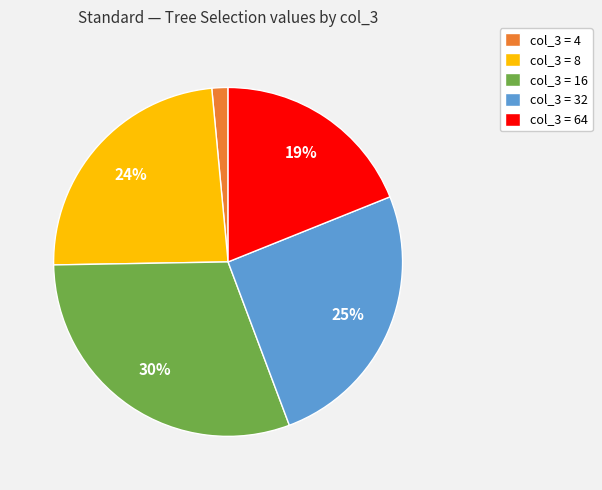

Which category has the smallest portion of the pie?

col_3 = 4